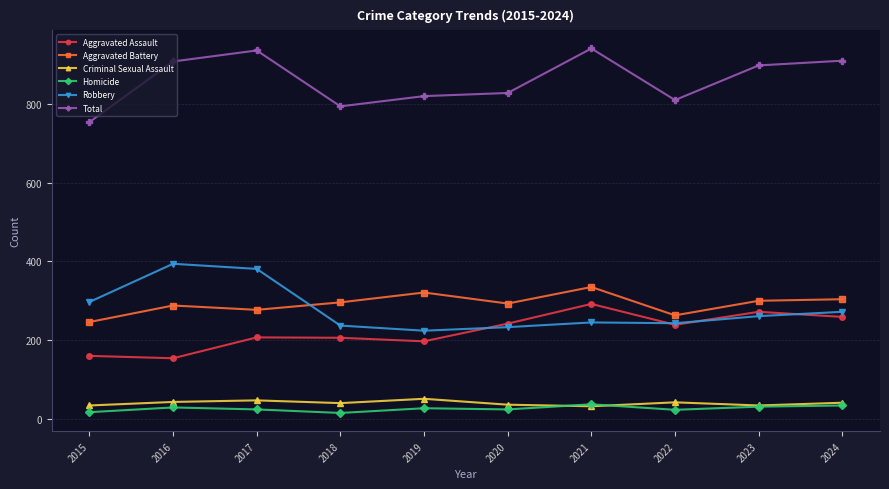

Is the value of Aggravated Assault at 2021 greater than the value of Homicide at 2016?

Yes